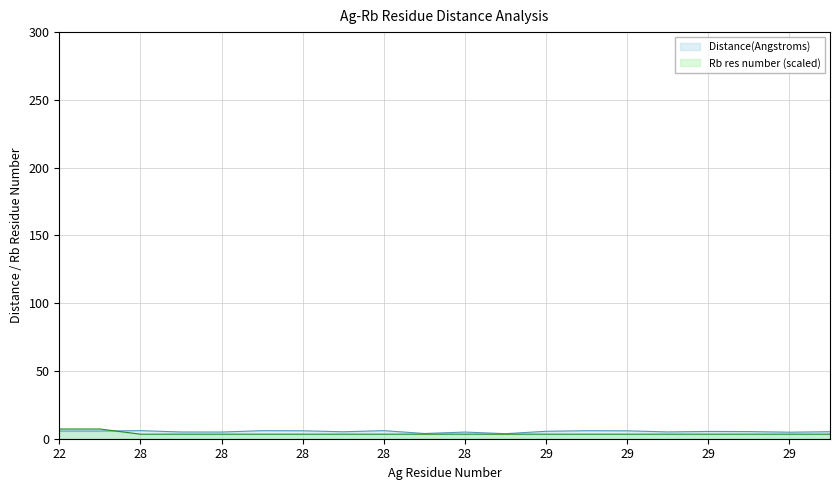

How many lines are shown in the chart?

2